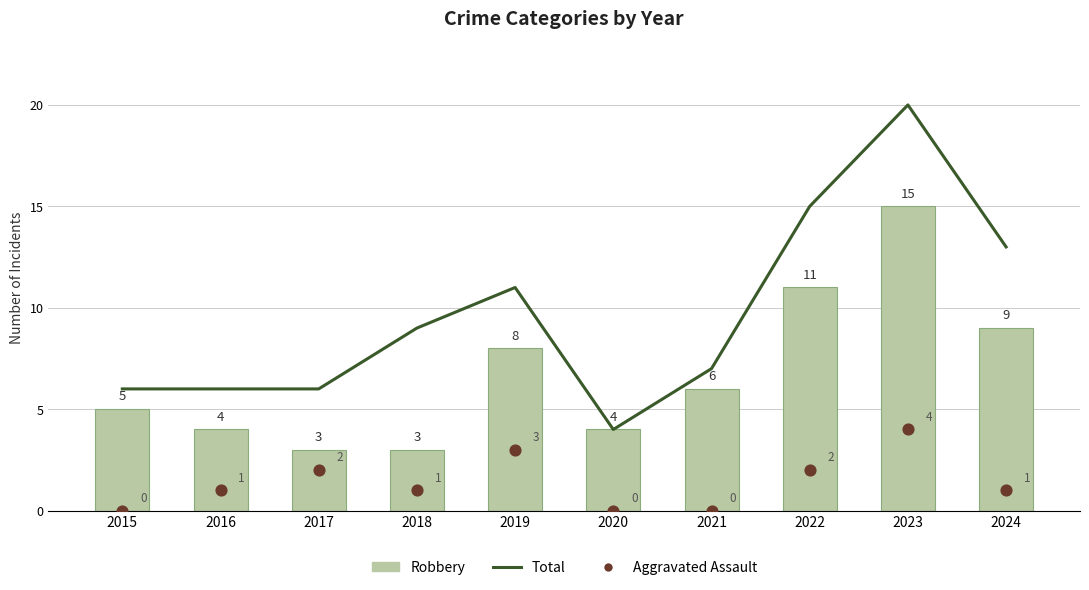

At how many categories does at least one series exceed 7?

5